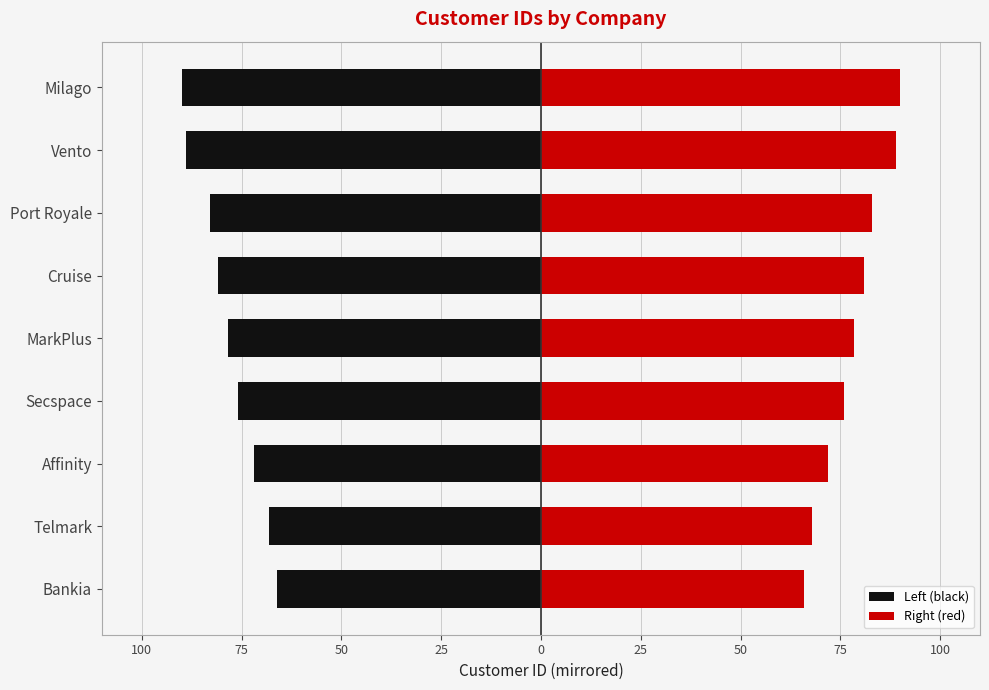

What is the value of the Left (black) bar at the 6th from the left?

-81.0